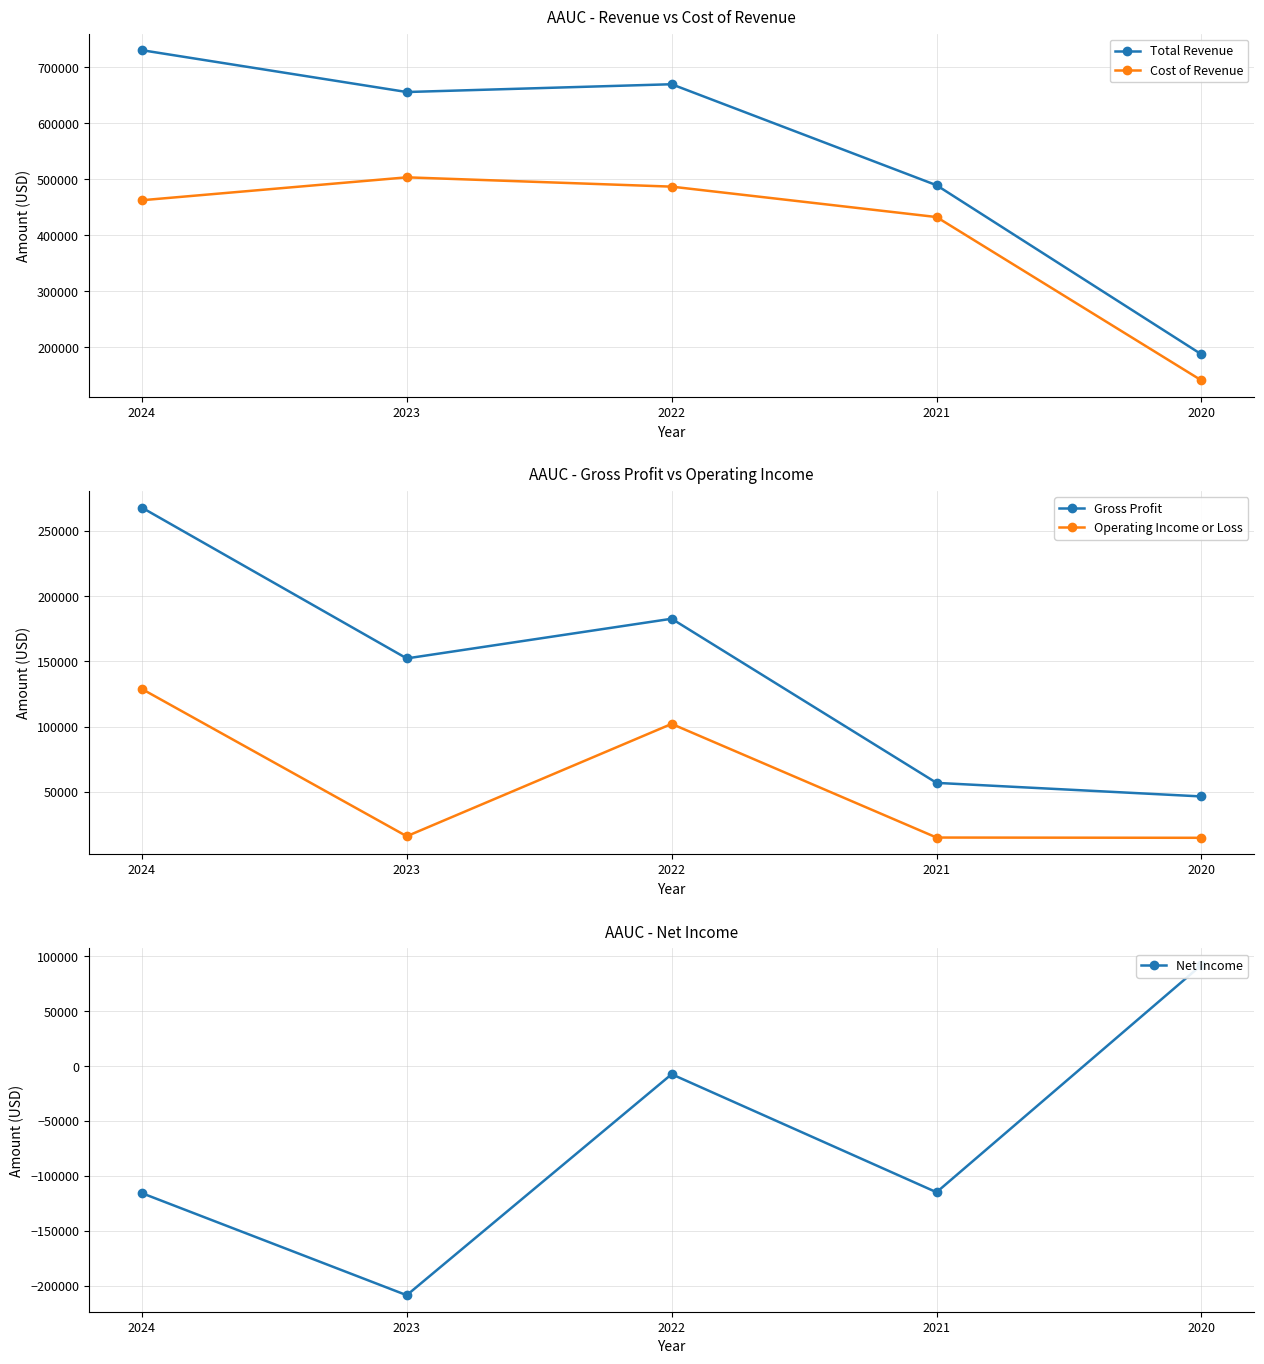

What is the value of the Cost of Revenue point at the 2nd from the left?

503400